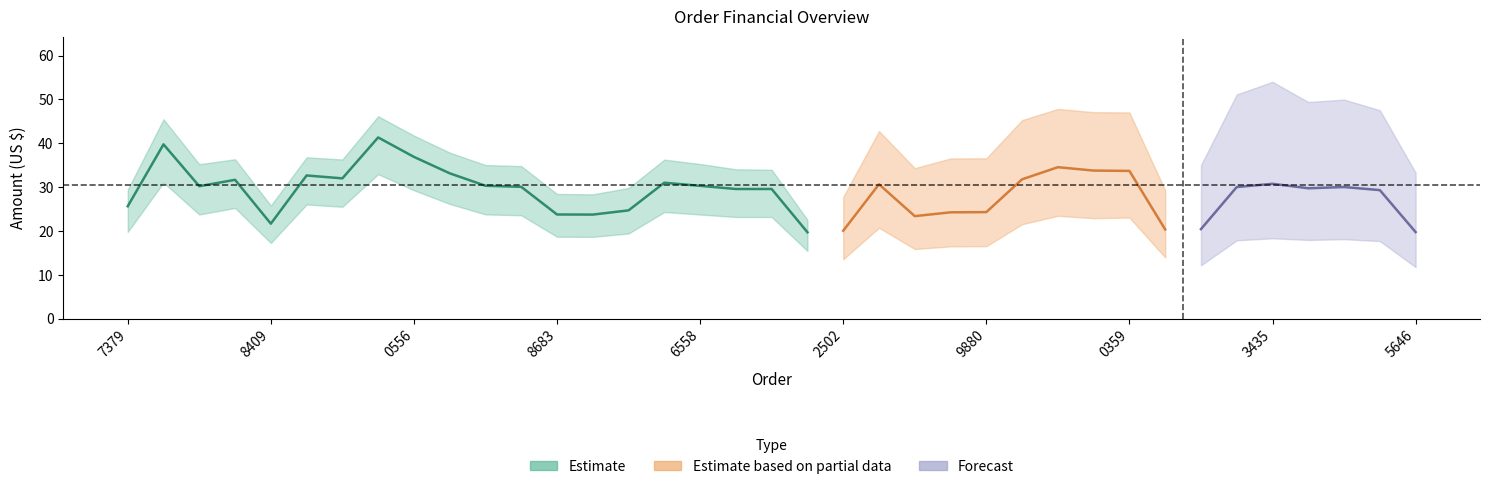

The value of 实收金额 (US $) at 33355249324 is 39.5. True or false?

False